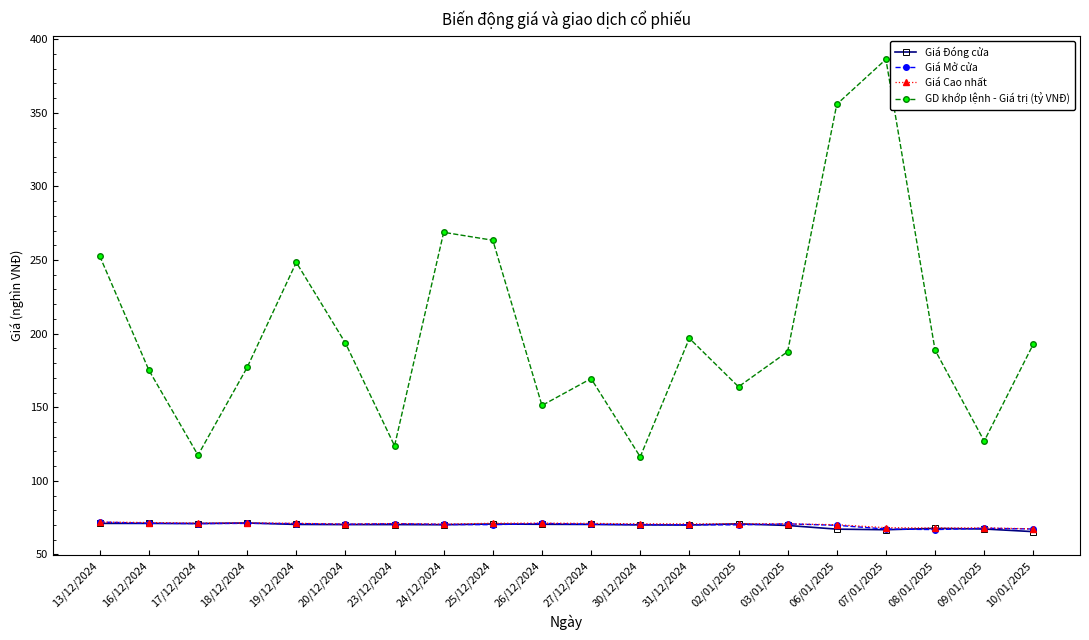

Which series changed the most between 30/12/2024 and 07/01/2025?

GD khớp lệnh - Giá trị (tỷ VNĐ)